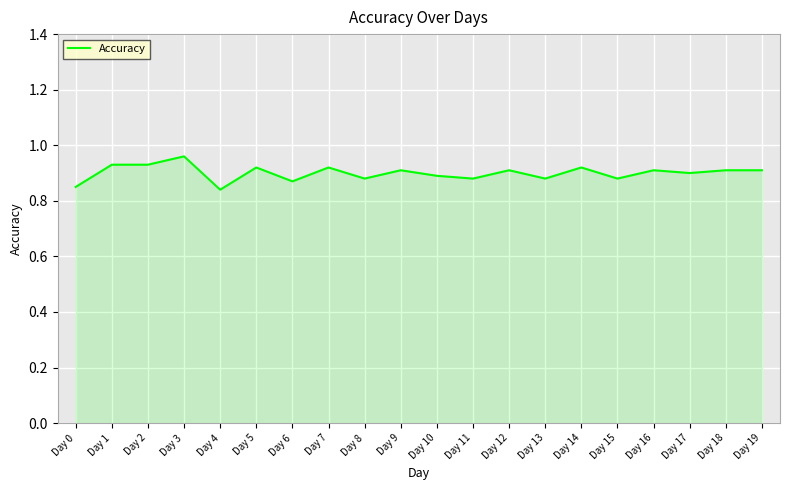

Between Day 6 and Day 19, which is larger?

Day 19